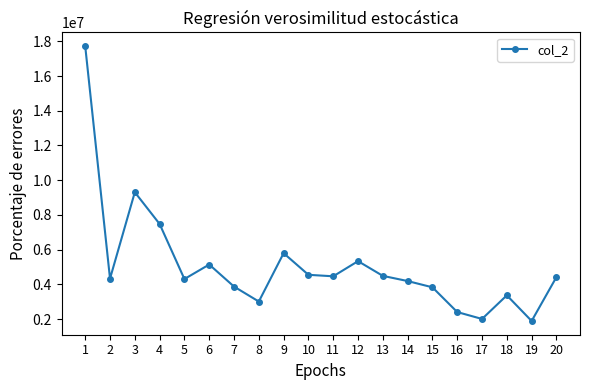

Where is the first local maximum?

3